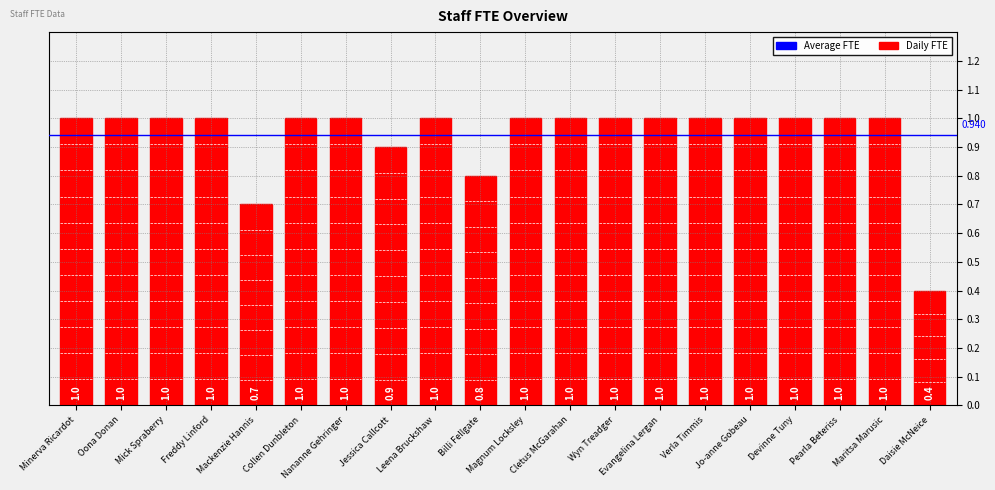

What is the label of the 20th bar from the left?

Daisie McNeice